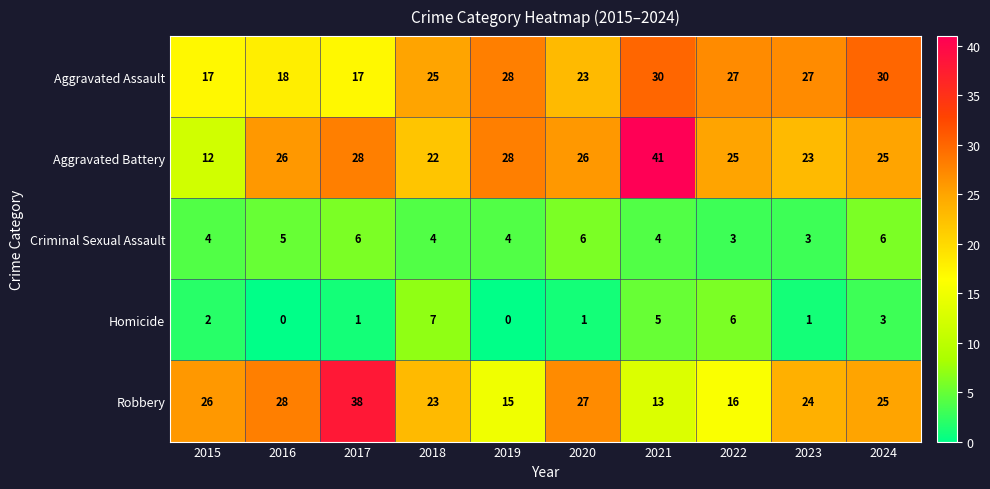

Rank the series at 2017 from lowest to highest value.

Homicide, Criminal Sexual Assault, Aggravated Assault, Aggravated Battery, Robbery